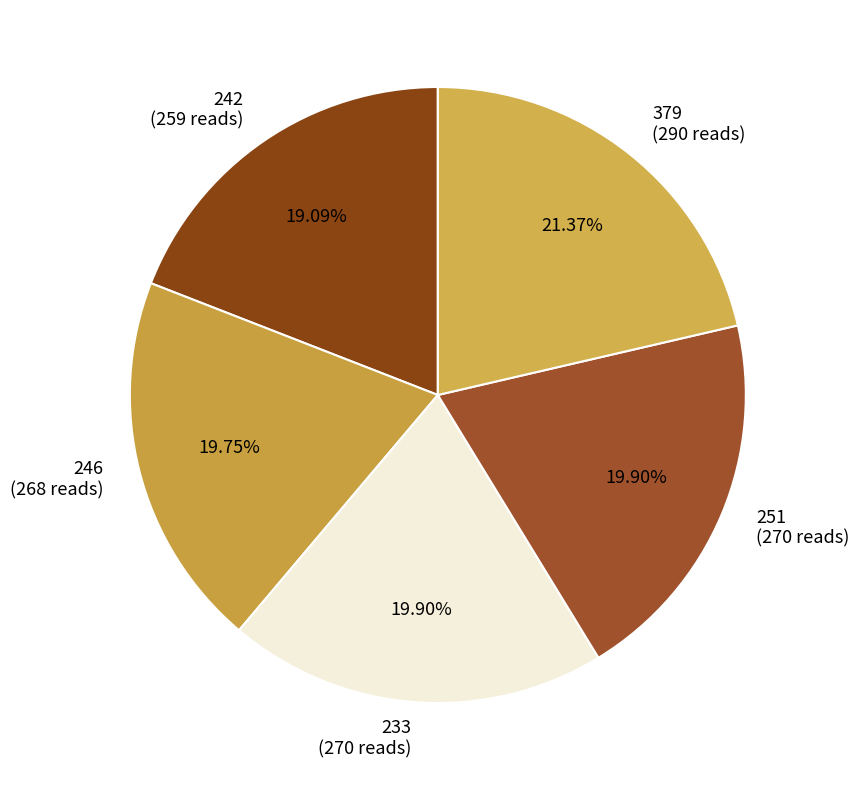

How many slices are in this pie chart?

5